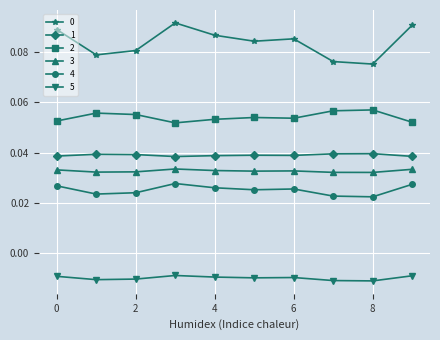

How many data points does each series have?

10